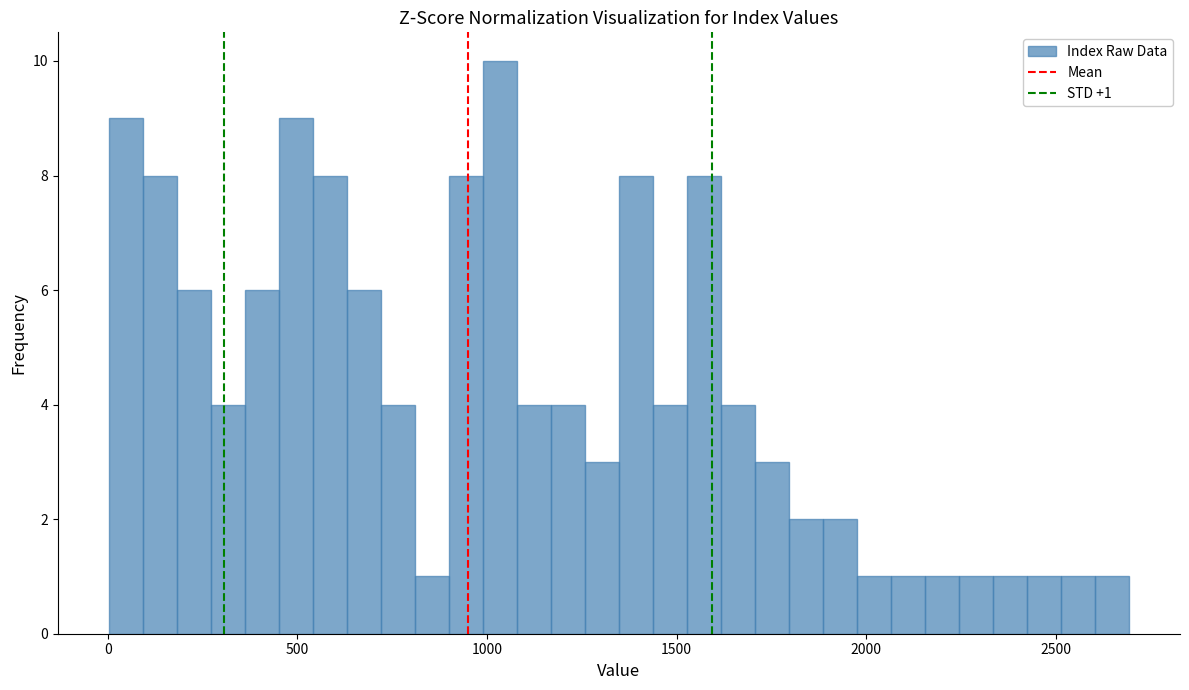

Around what value on the x-axis is the tallest bar? Give the approximate position of its centre, as read against the axis.

1050